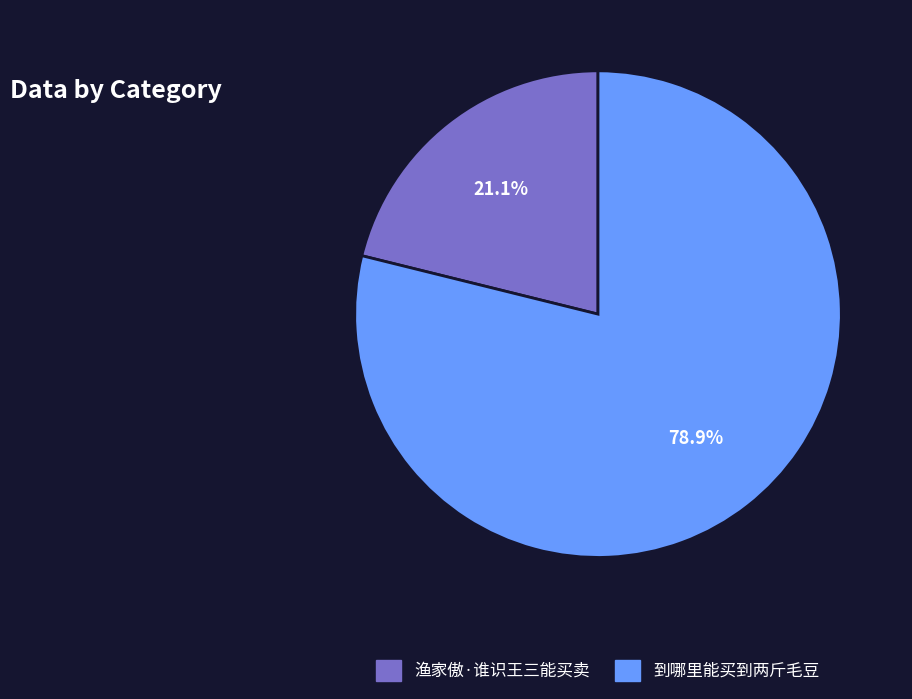

Is the sum of 到哪里能买到两斤毛豆 and 渔家傲·谁识王三能买卖 greater than half?

Yes